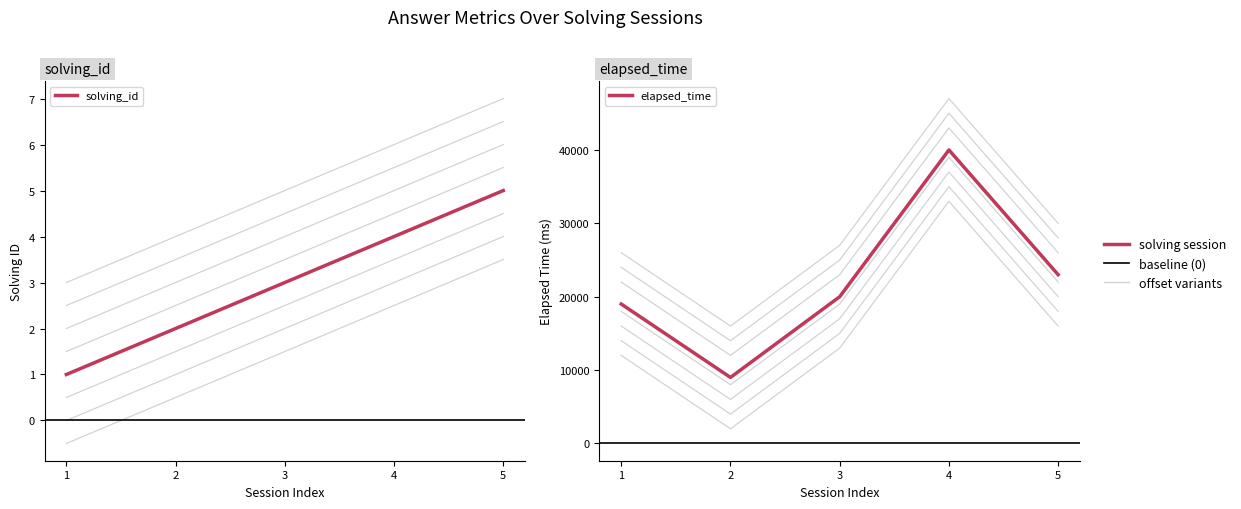

What value does the solving_id series have at 2?

2